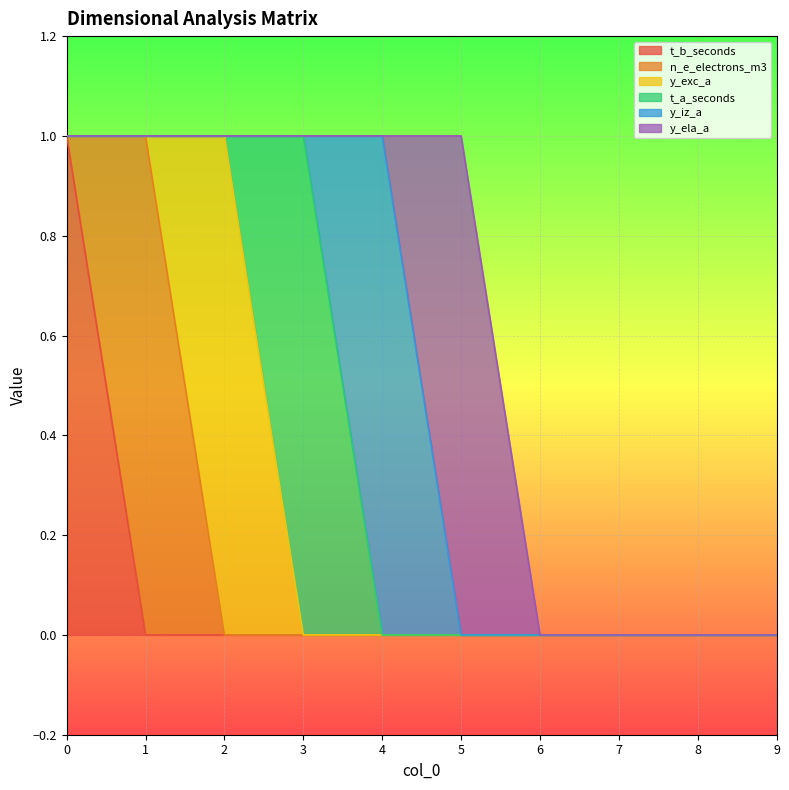

Count the n_e_electrons_m3 values in the range 0 to 1.

10